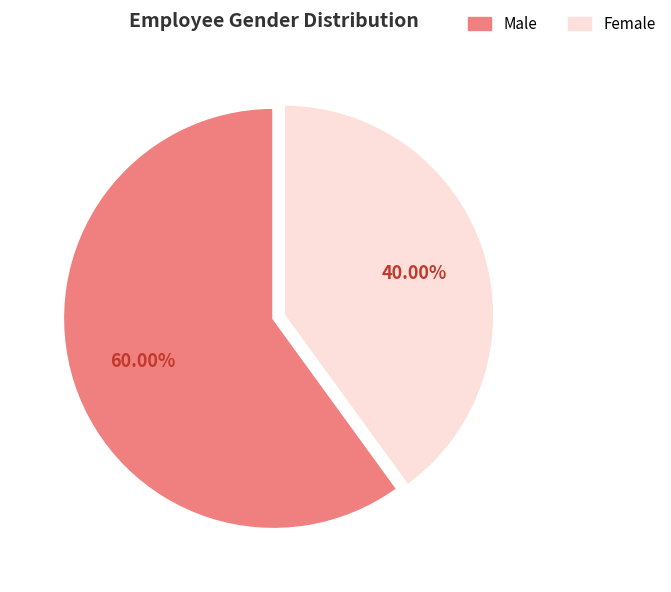

To the nearest percent, what is the average slice percentage?

50%